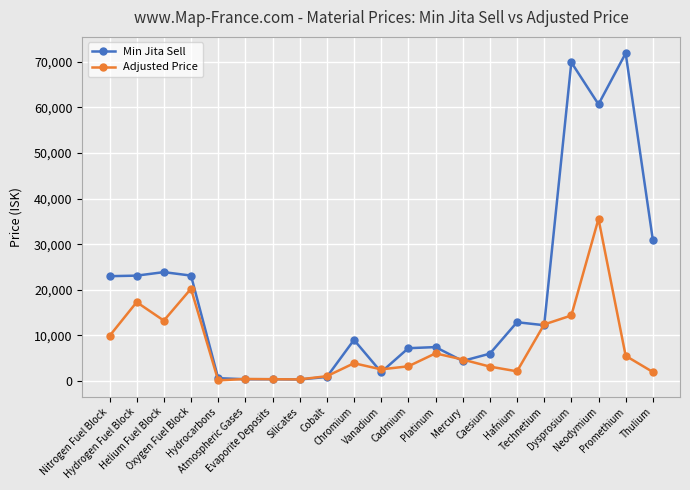

After their last crossing, which series has the higher values: Adjusted Price or Min Jita Sell?

Min Jita Sell